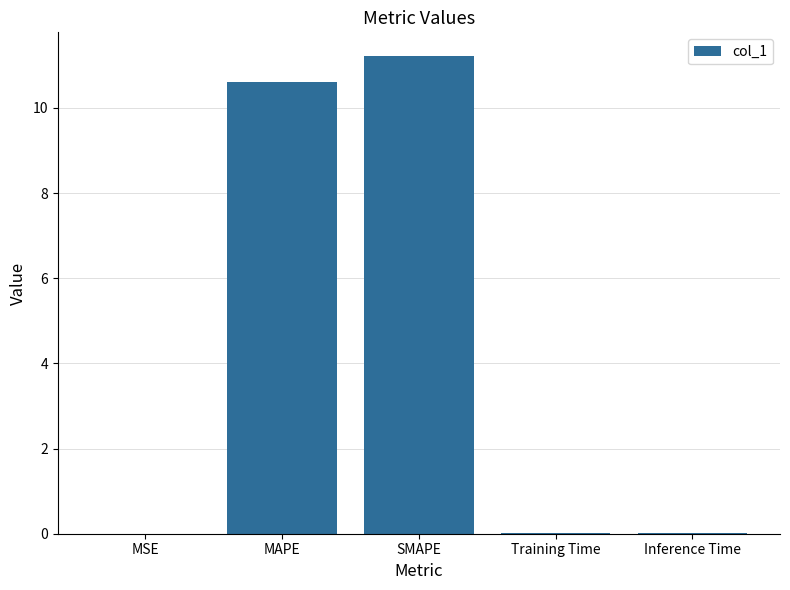

Does the chart contain stacked bars?

No